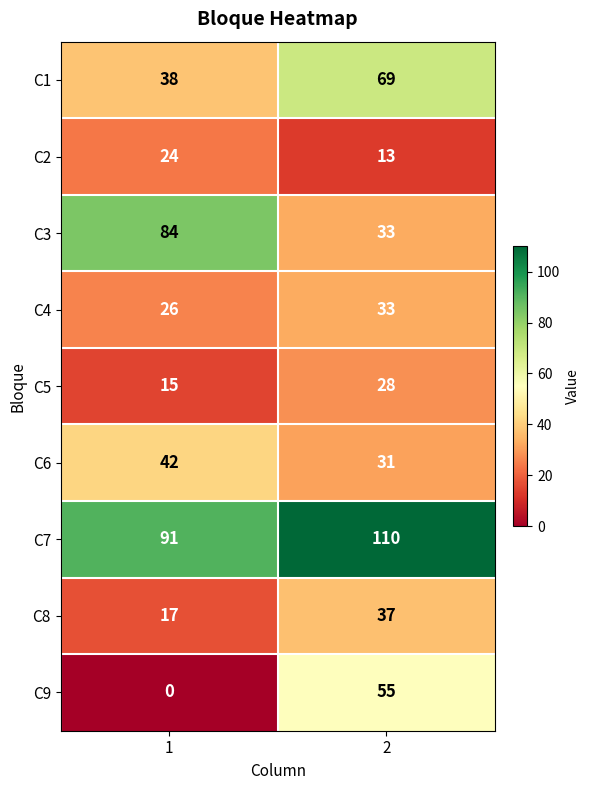

What is the sum of all C7 values?

201